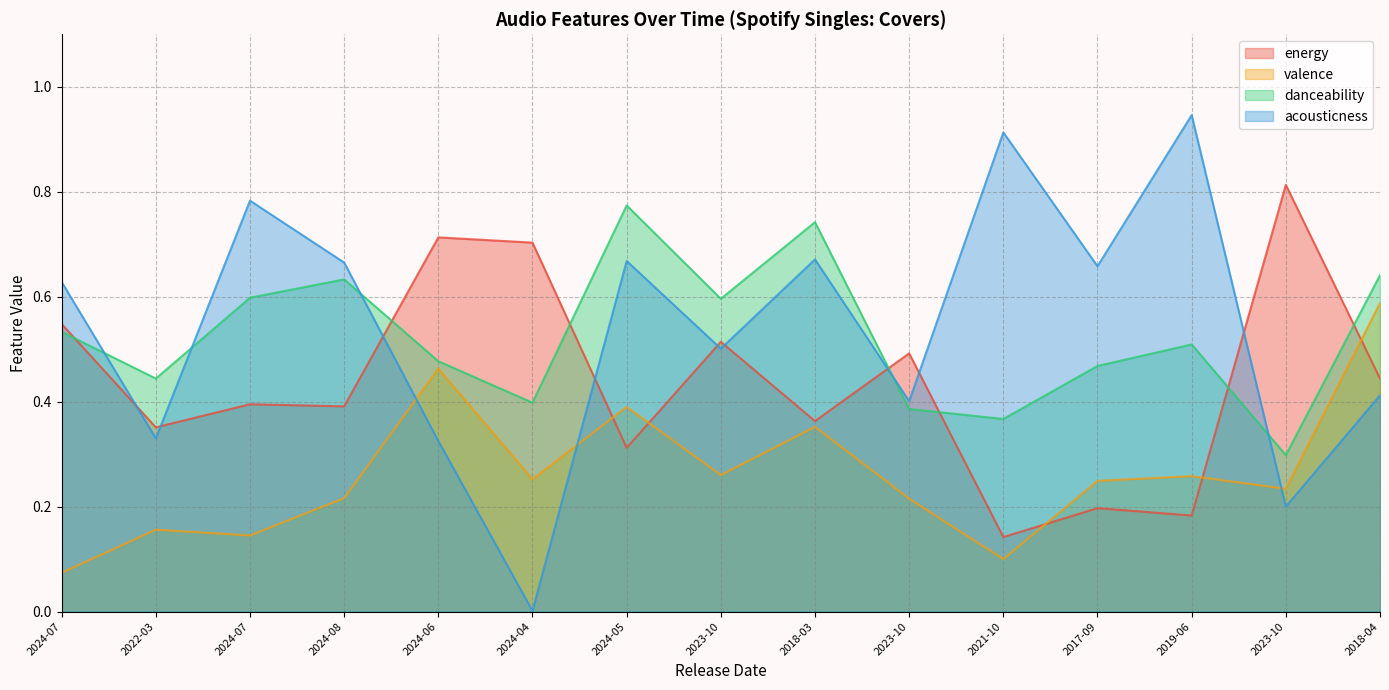

What is the average value of the valence series?

0.3